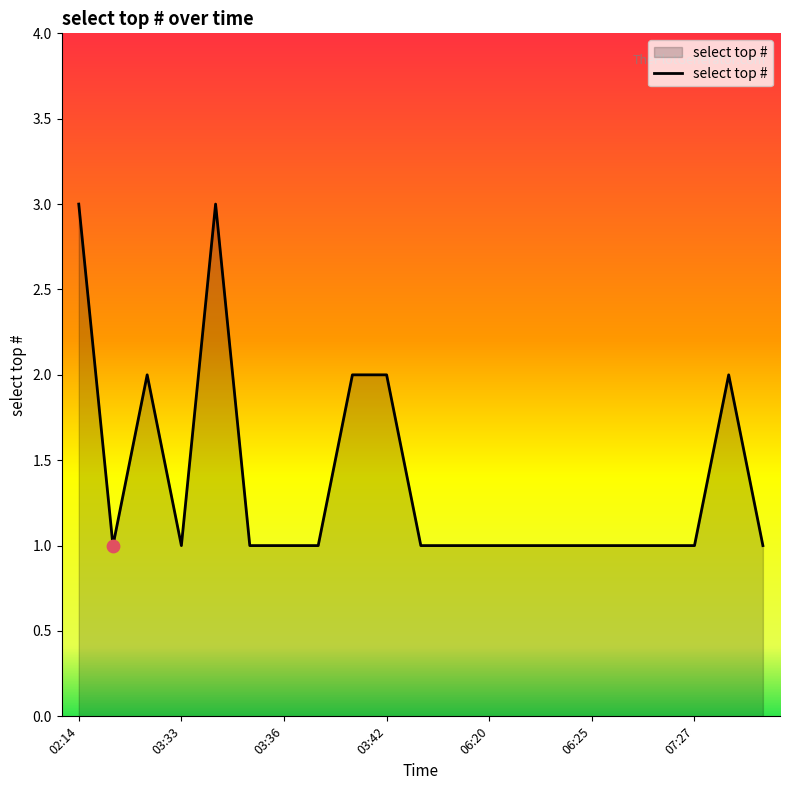

What is the greatest value displayed?

3